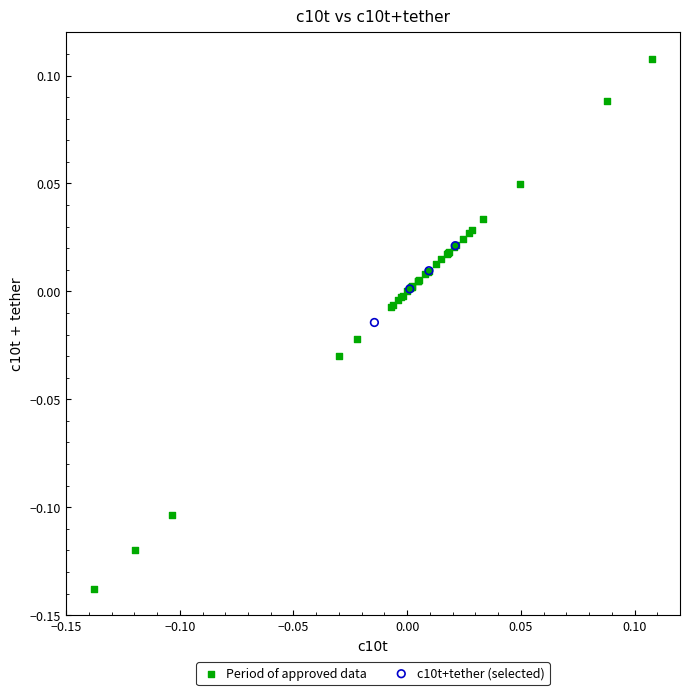

Which series contains the highest Y value?

Period of approved data